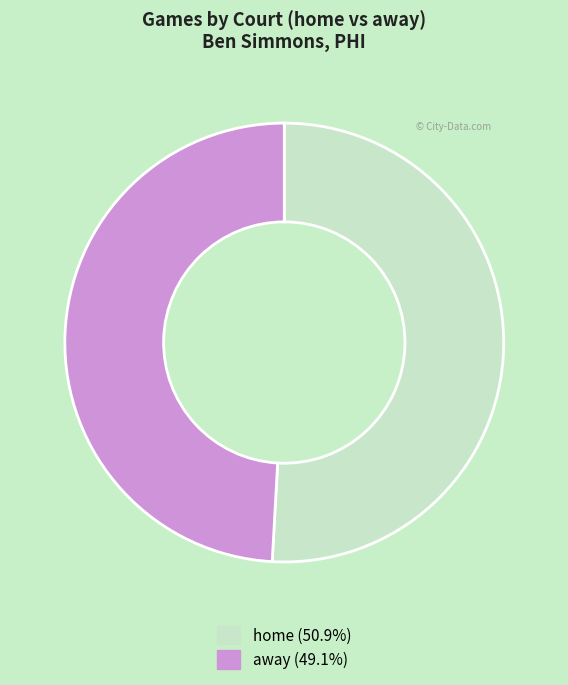

Is there any slice that represents more than half of the pie?

Yes